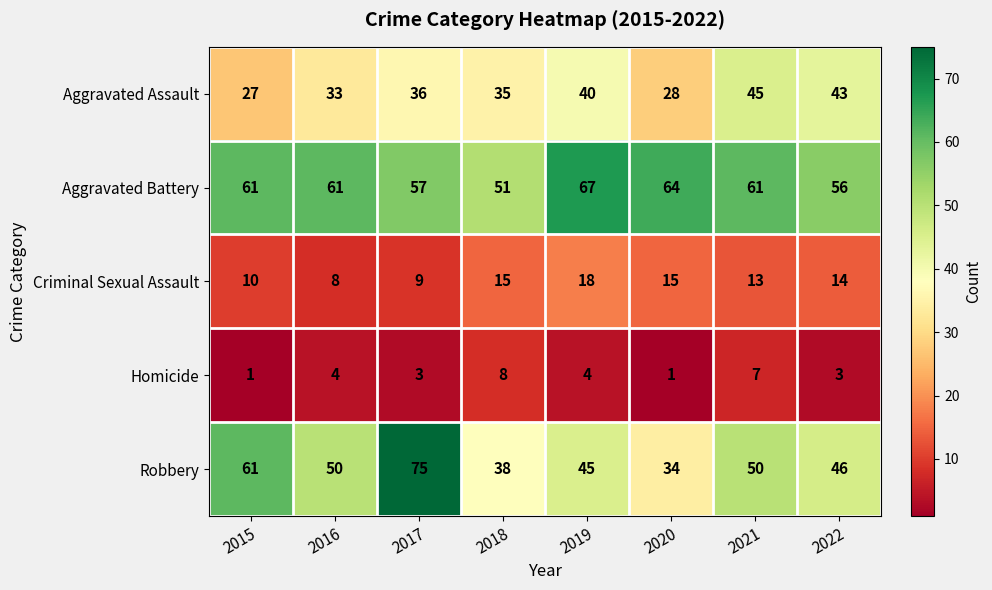

At which label is Criminal Sexual Assault closest to 13?

2021